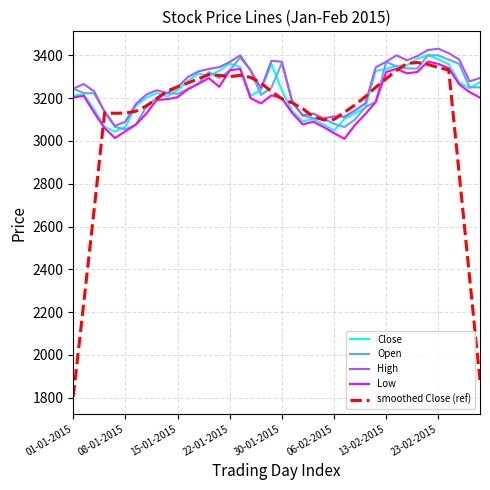

What is the highest value of the High series?

3431.0